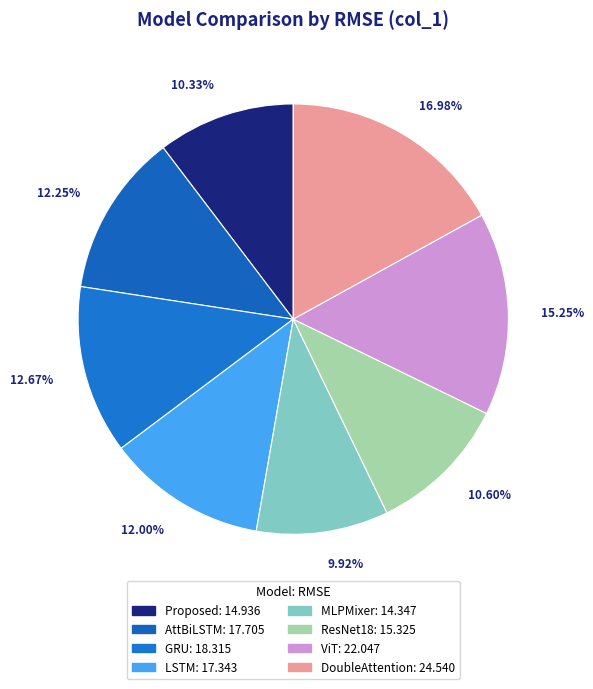

What percentage is NOT represented by ViT?

84.7%